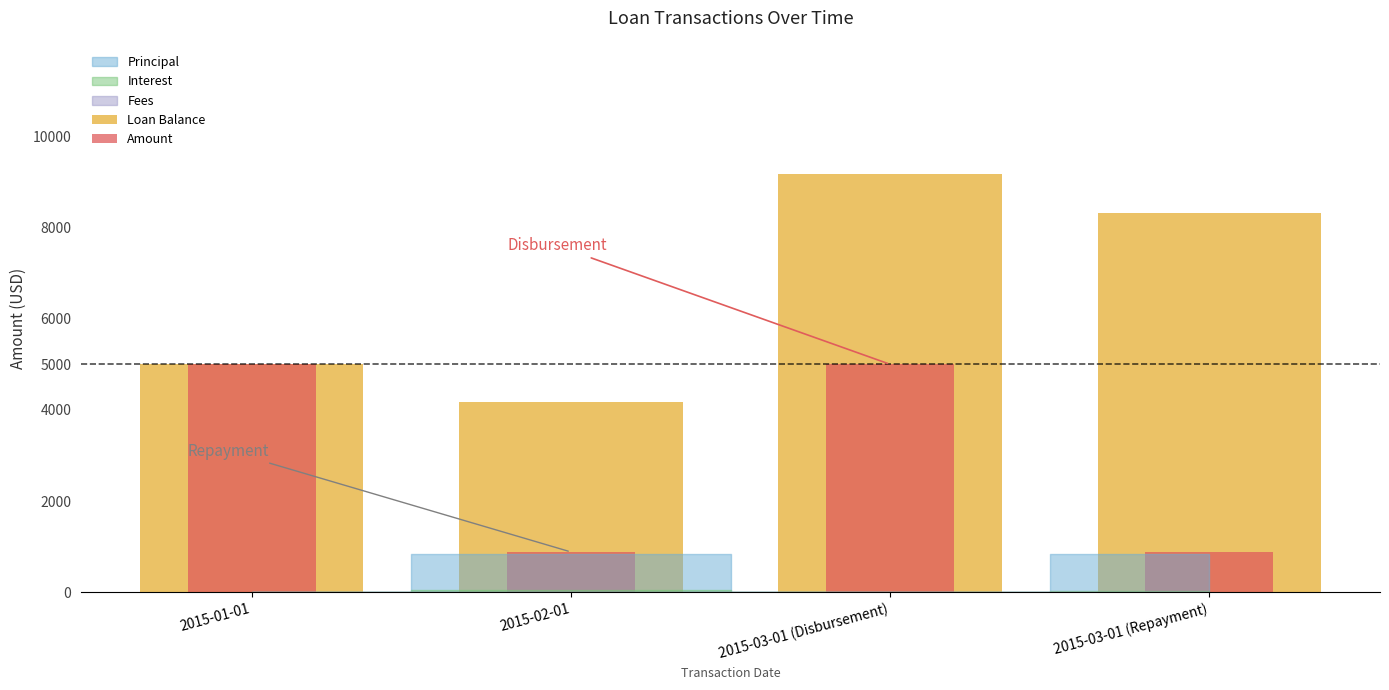

What is the label of the 1st bar from the left?

2015-01-01